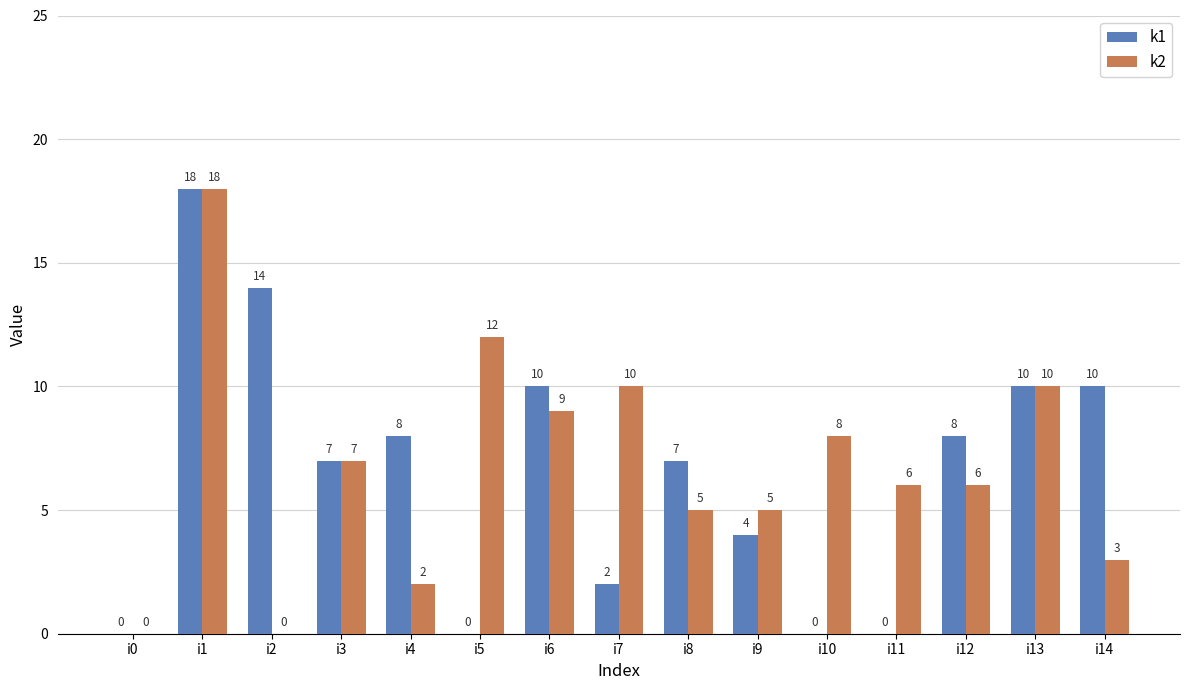

Is it true that k1 equals 0 at i11?

True